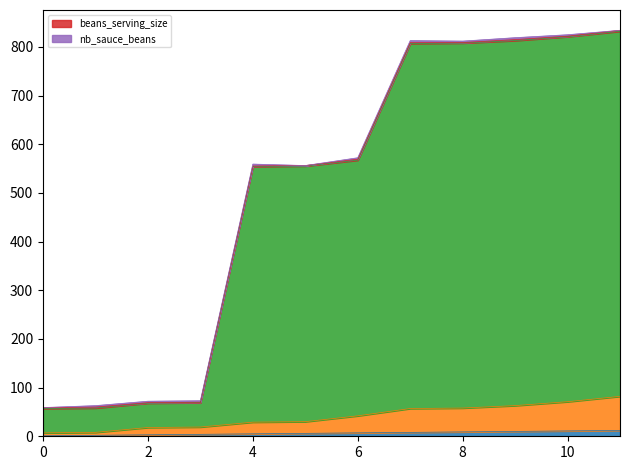

What is the difference between the maximum and second lowest values in the _index series?

10.0